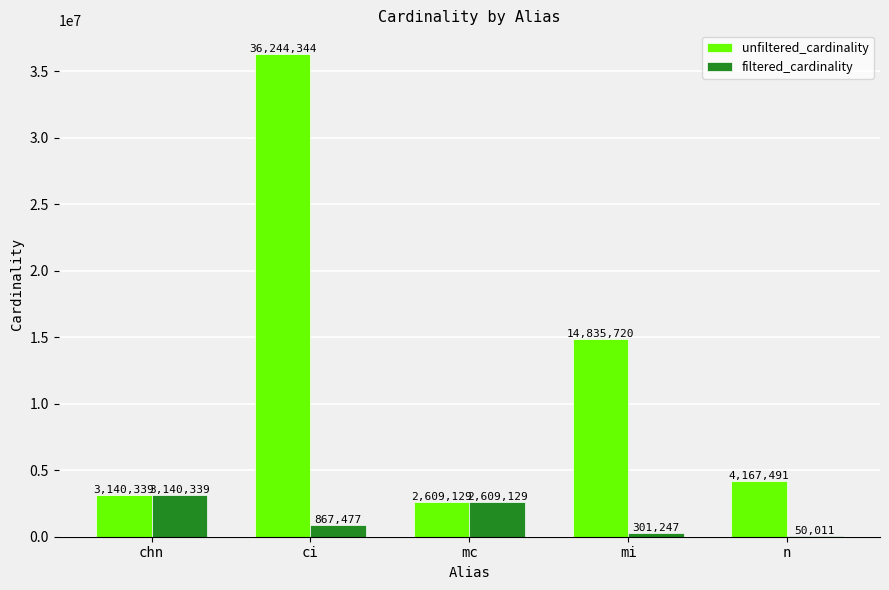

Are the bars grouped side by side (vs. stacked)?

Yes